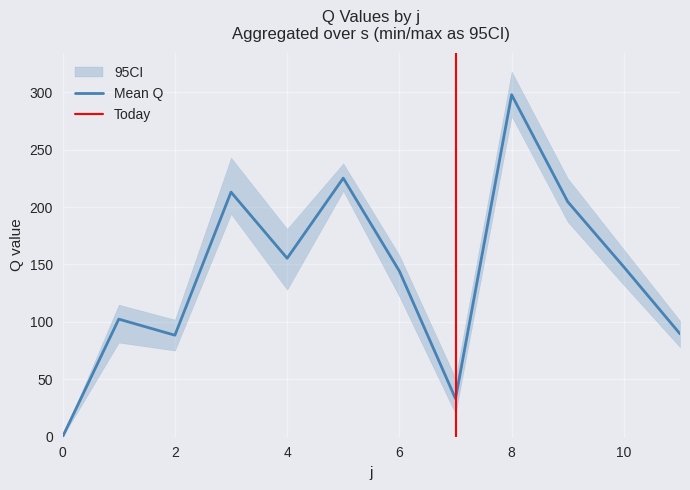

At how many categories does at least one series exceed 32?

10